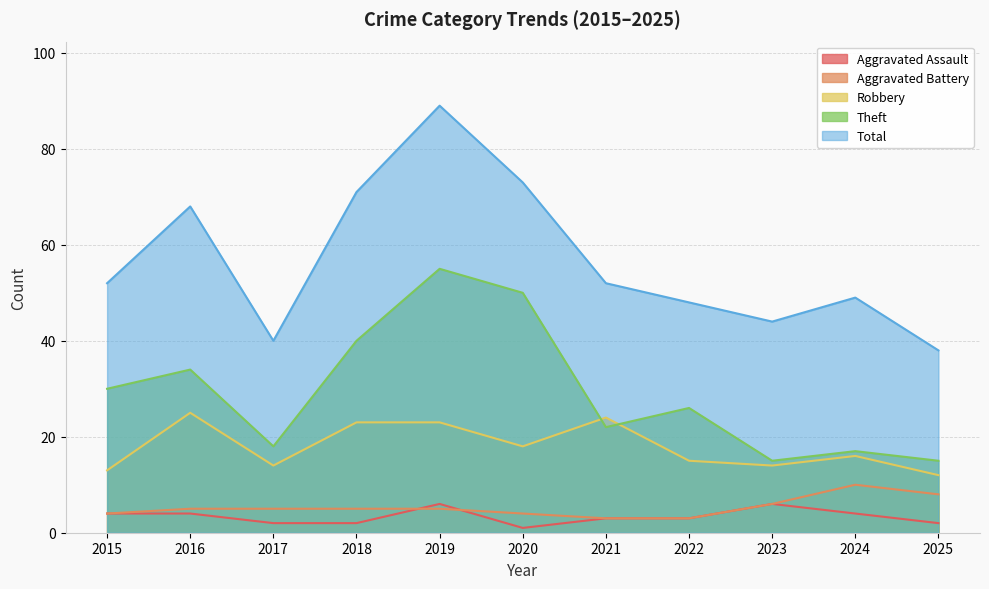

What are all the series names shown in the legend?

Aggravated Assault, Aggravated Battery, Robbery, Theft, Total